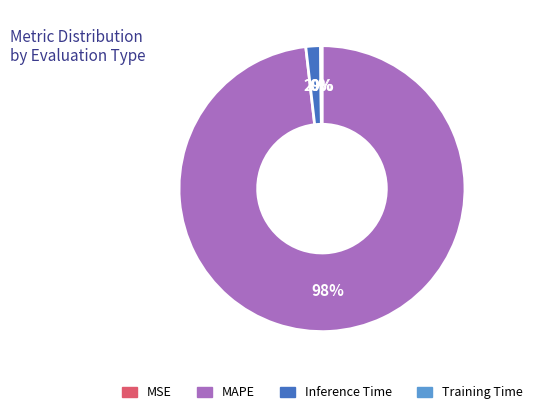

Which category has the biggest portion of the pie?

MAPE